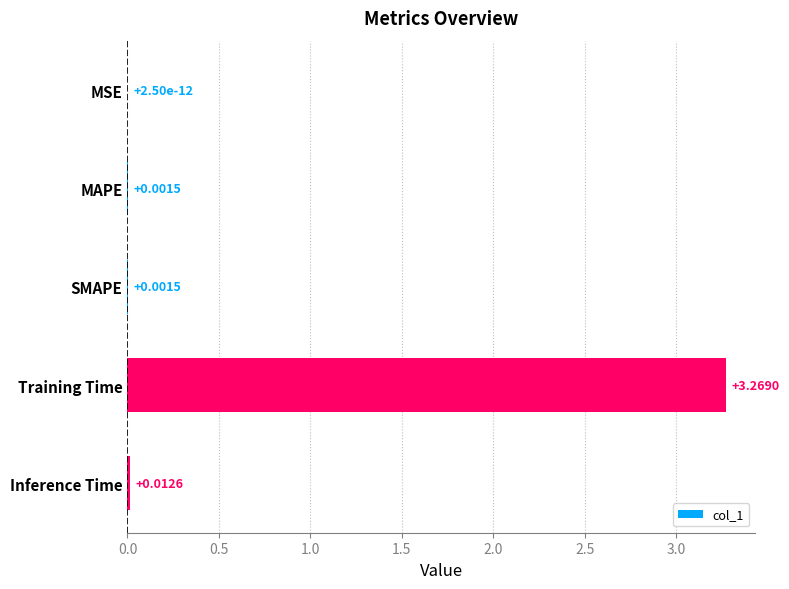

Which label corresponds to the largest value in the chart?

Training Time